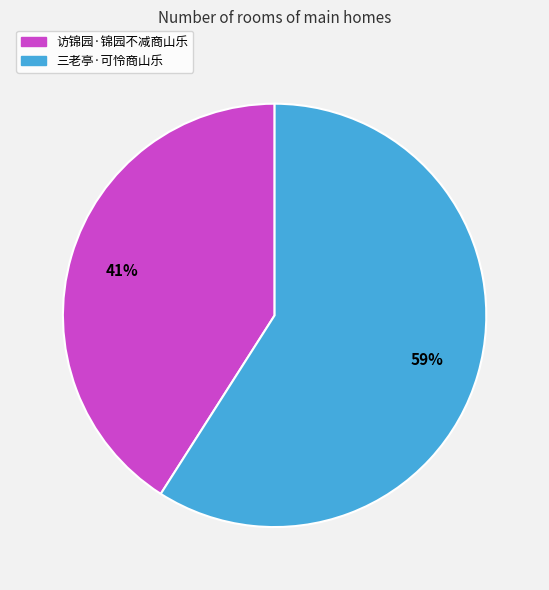

Combined, do 三老亭·可怜商山乐 and 访锦园·锦园不减商山乐 account for over 50%?

Yes